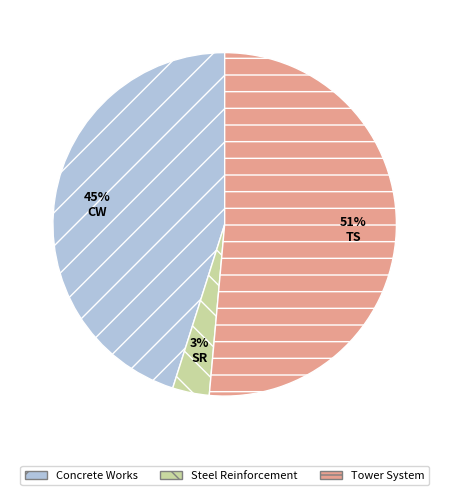

What percentage is the Steel Reinforcement slice, to the nearest percent?

3%